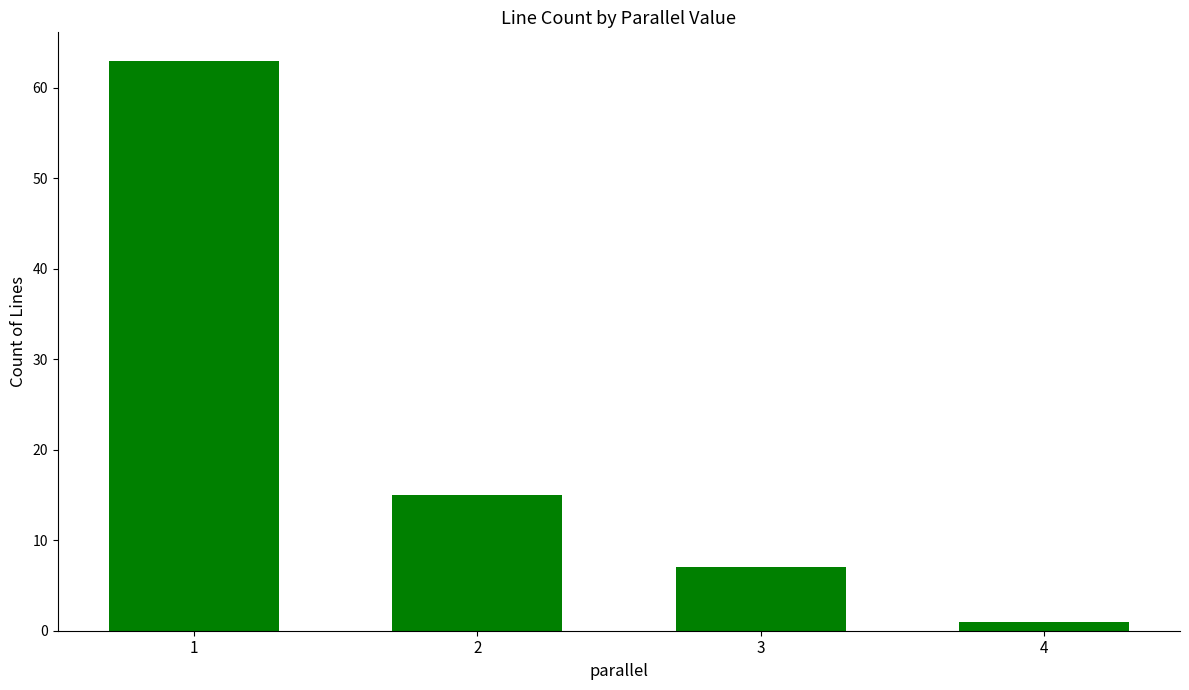

Is it true that the value at 2 is 15?

True